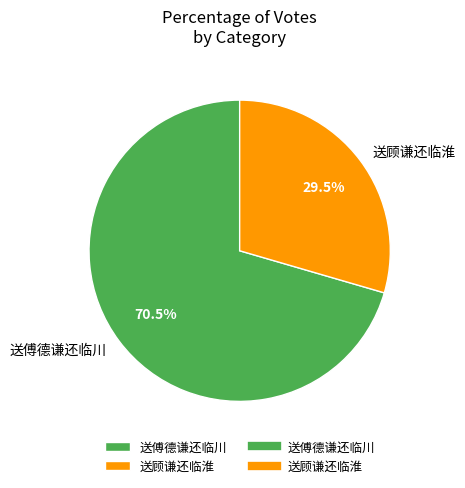

True or false: 送顾谦还临淮 accounts for 18% of the total.

False